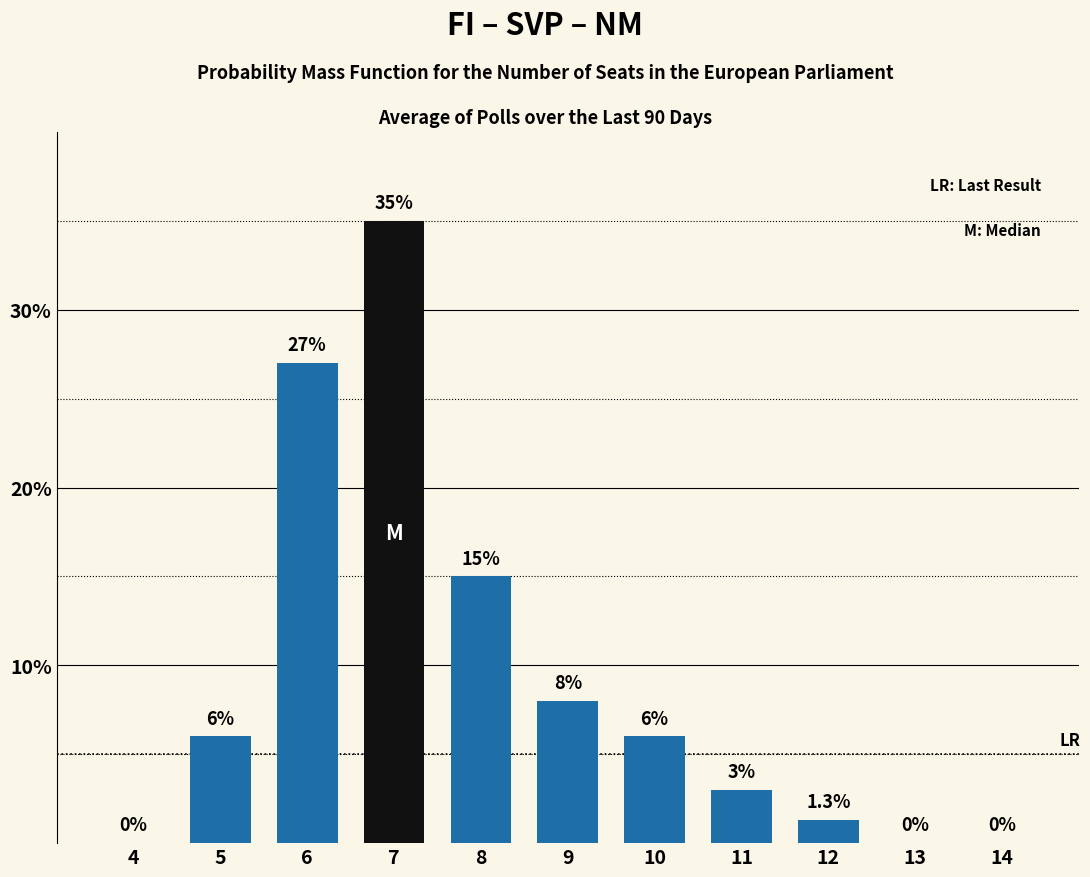

Reading left to right, transcribe all the data shown in this chart.

4=0.0	5=6.0	6=27.0	7=35.0	8=15.0	9=8.0	10=6.0	11=3.0	12=1.3	13=0.0	14=0.0